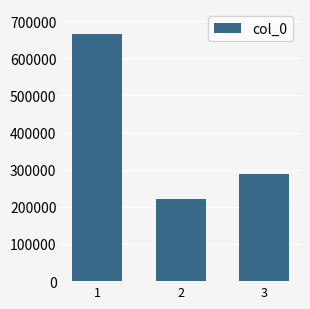

How many series are shown in this chart?

1